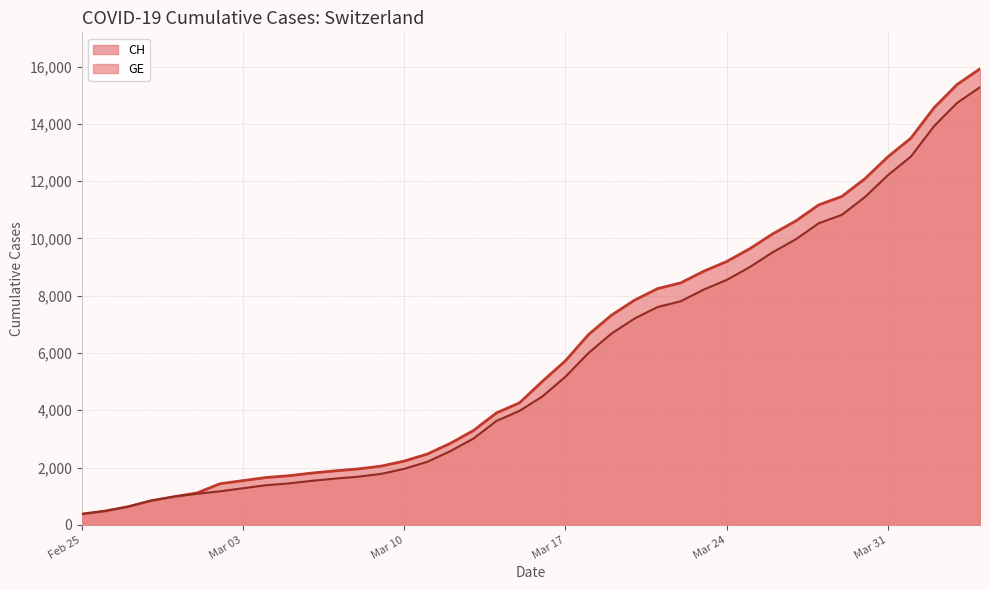

True or false: CH and GE cross at least once.

False